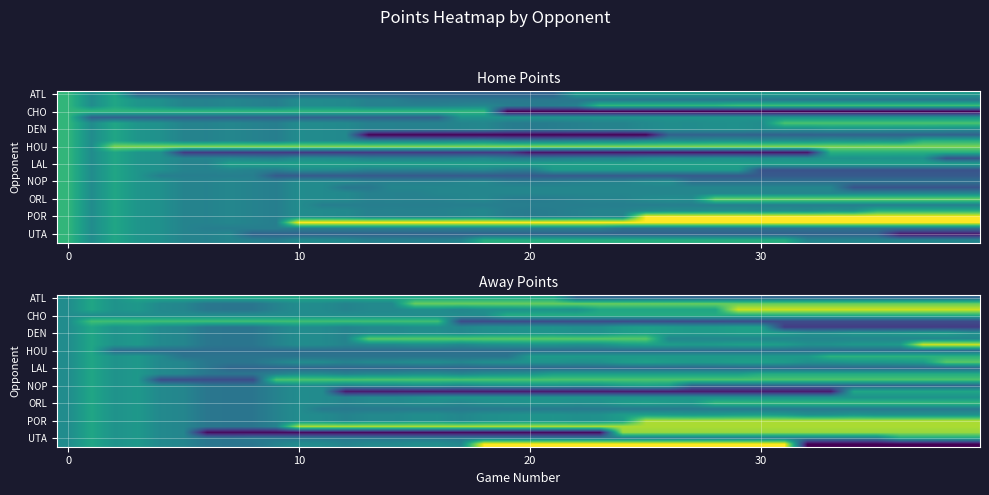

What is the maximum value shown in the chart?

114.0